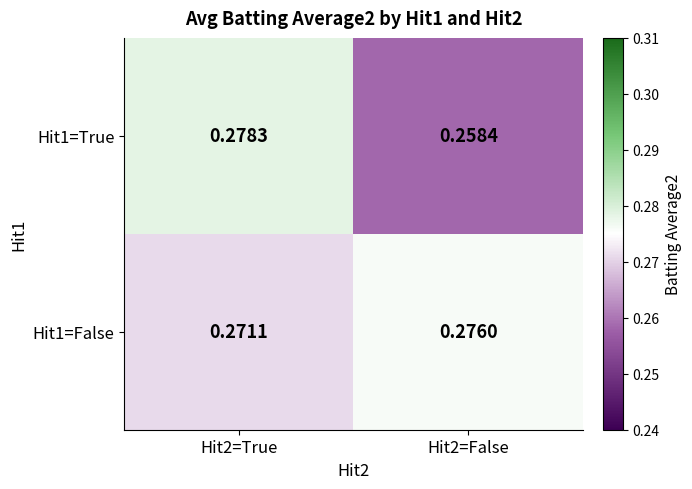

Is the value of Hit1=True at Hit2=False greater than the value of Hit1=False at Hit2=False?

No